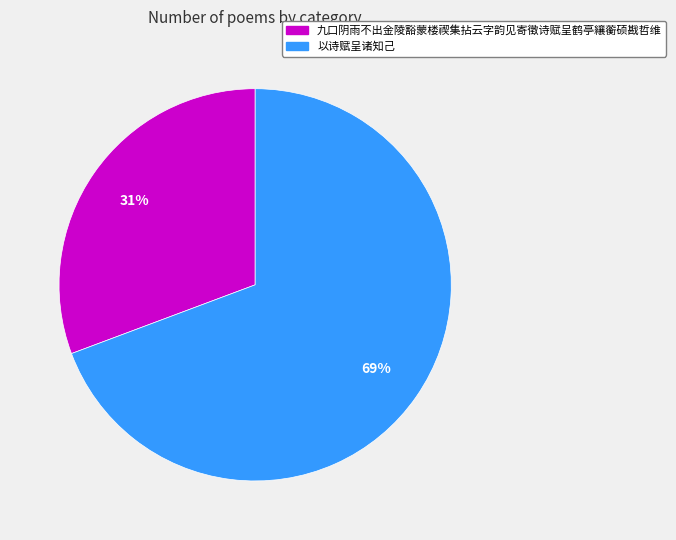

Count the number of slices in the pie.

2